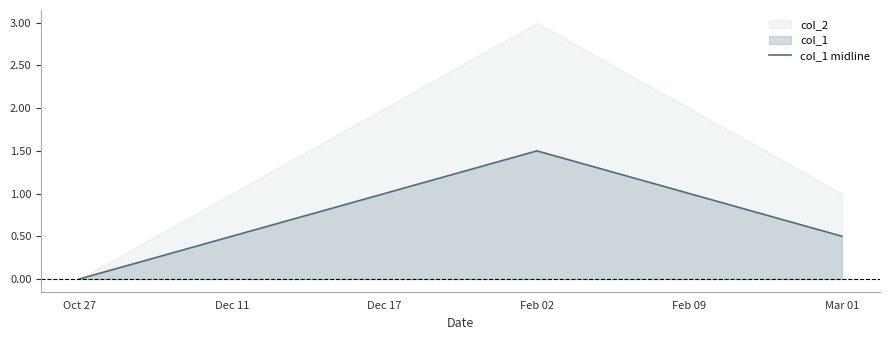

How many values are above zero?

5